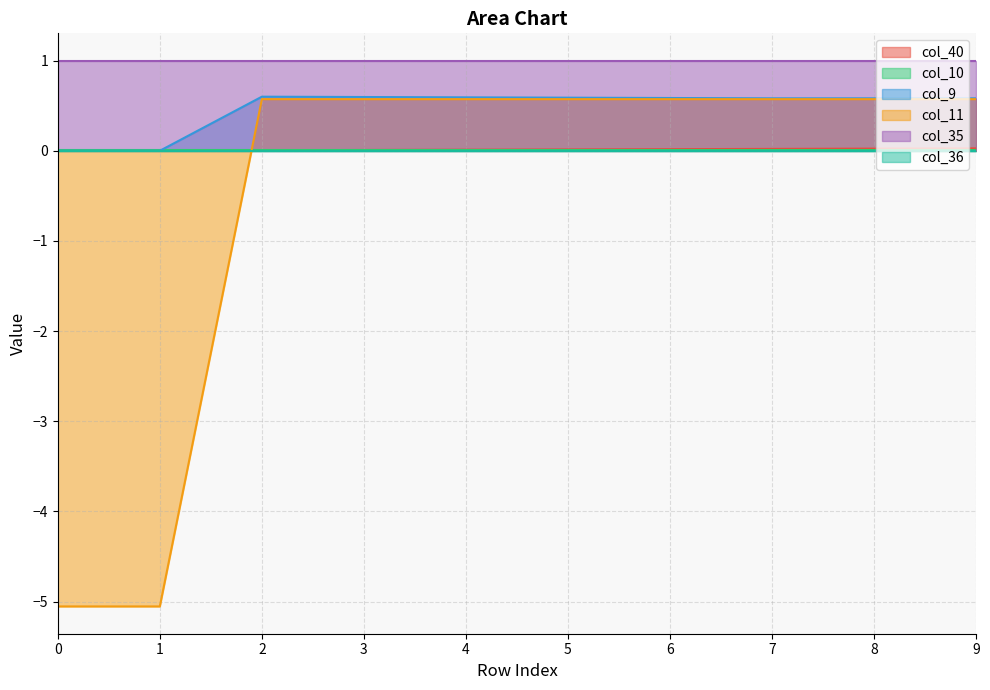

True or false: col_9 has more than 0 points higher than both neighbors.

True